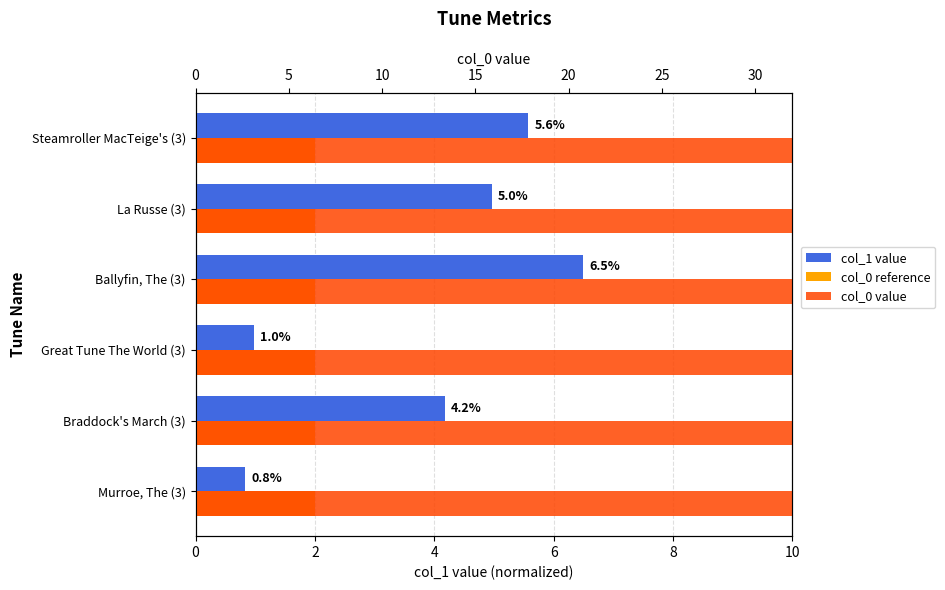

What is the difference between the highest and lowest values at 8?

28.9